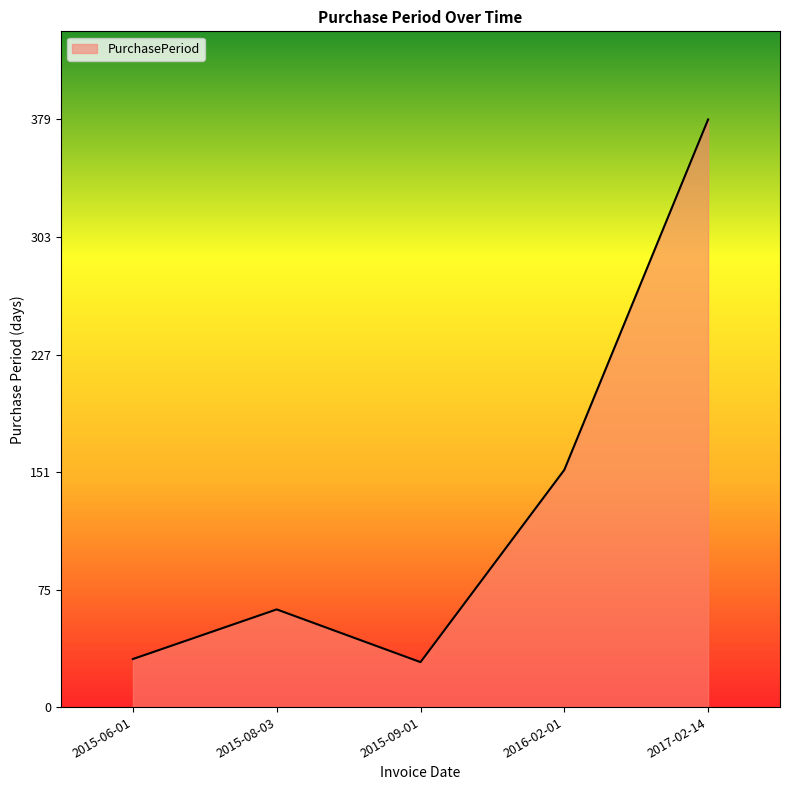

At which label is the value closest to 204?

2016-02-01